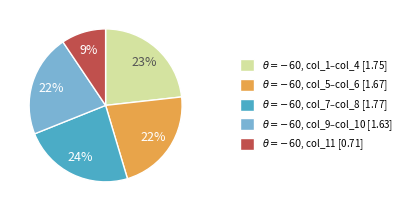

Which category has the smallest portion of the pie?

$\theta=-60$, col_11 [0.71]